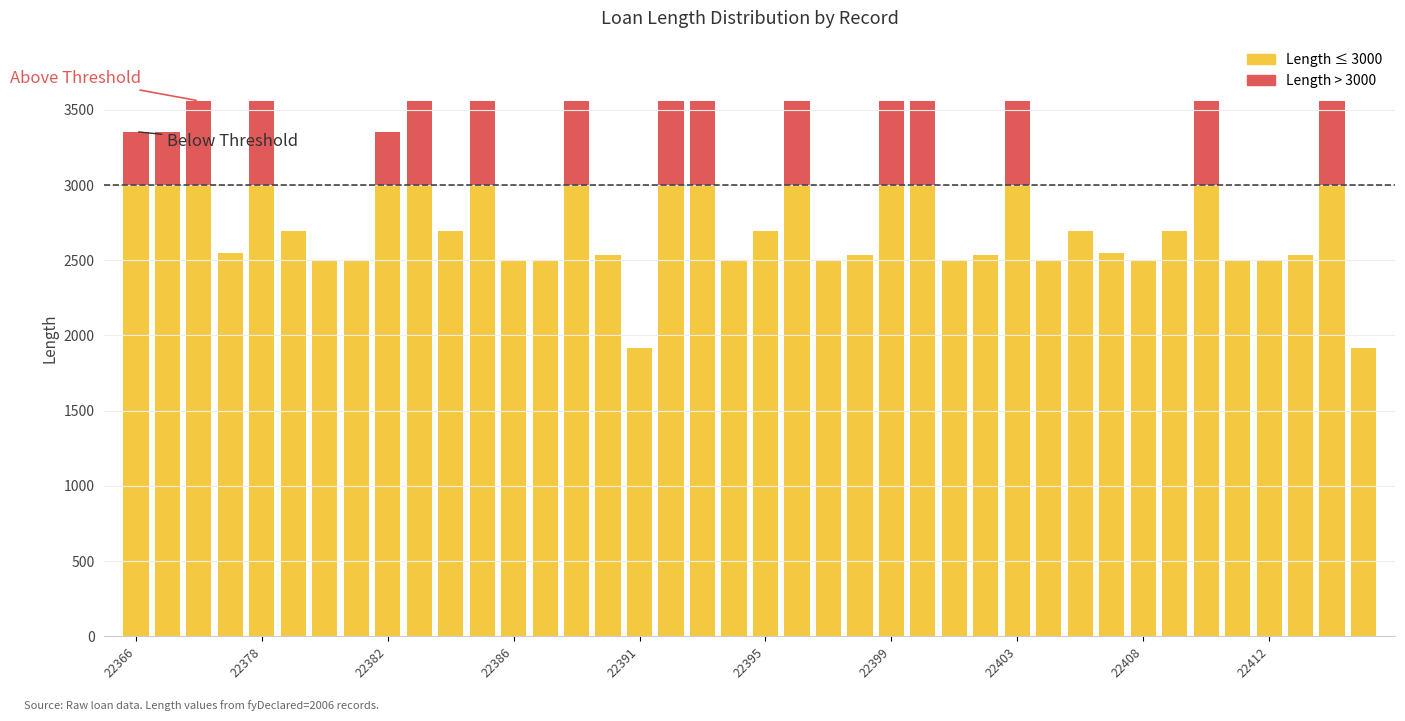

Reading left to right, what are all the values shown in this chart?

3355	3355	3560	2550	3560	2693	2503	2503	3355	3560	2693	3560	2503	2503	3560	2534	1915	3560	3560	2503	2693	3560	2503	2534	3560	3560	2503	2534	3560	2503	2693	2550	2503	2693	3560	2503	2503	2534	3560	1915